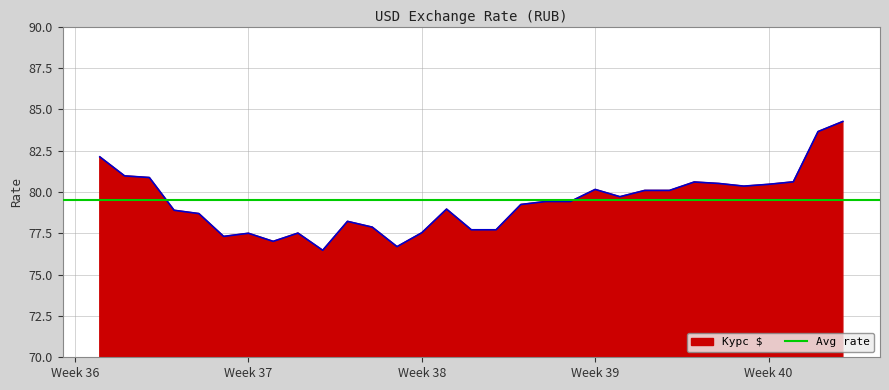

Reading left to right, extract all data points from this chart.

82.1	81.0	80.9	78.9	78.7	77.3	77.5	77.0	77.5	76.5	78.2	77.9	76.7	77.5	79.0	77.7	77.7	79.2	79.4	79.4	80.2	79.7	80.1	80.1	80.6	80.5	80.3	80.5	80.6	83.7	84.3